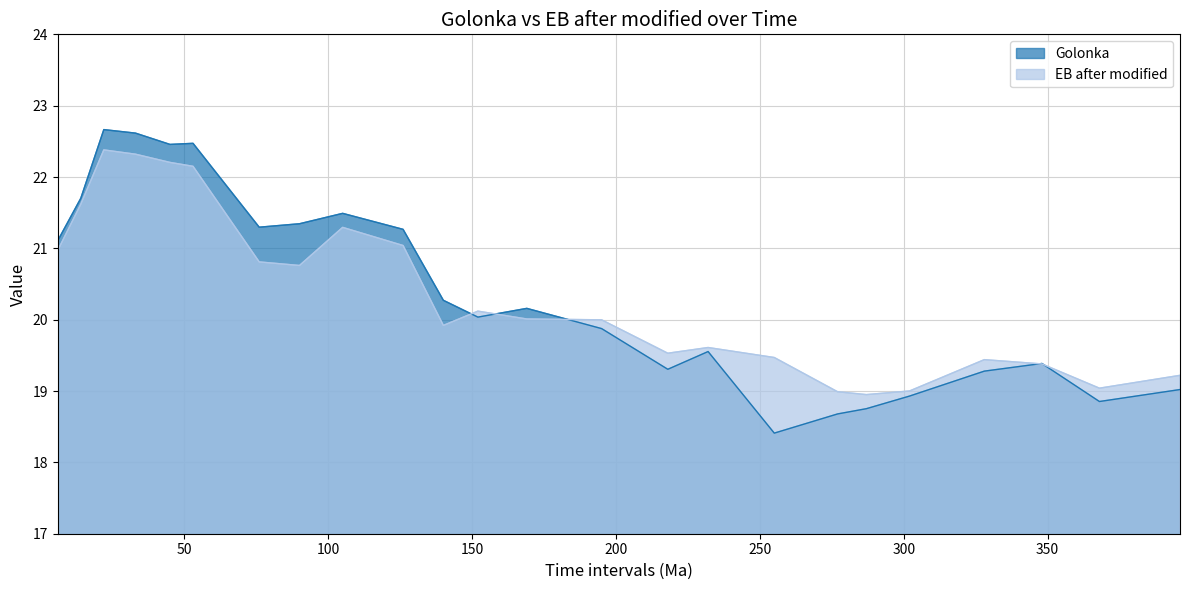

Which series changed the most between 53 and 195?

Golonka